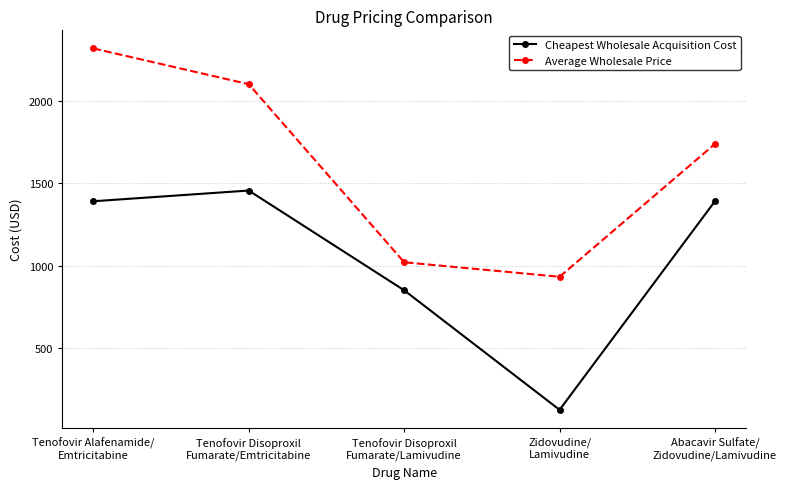

At which category is the sum across all series the highest?

Tenofovir Alafenamide/
Emtricitabine